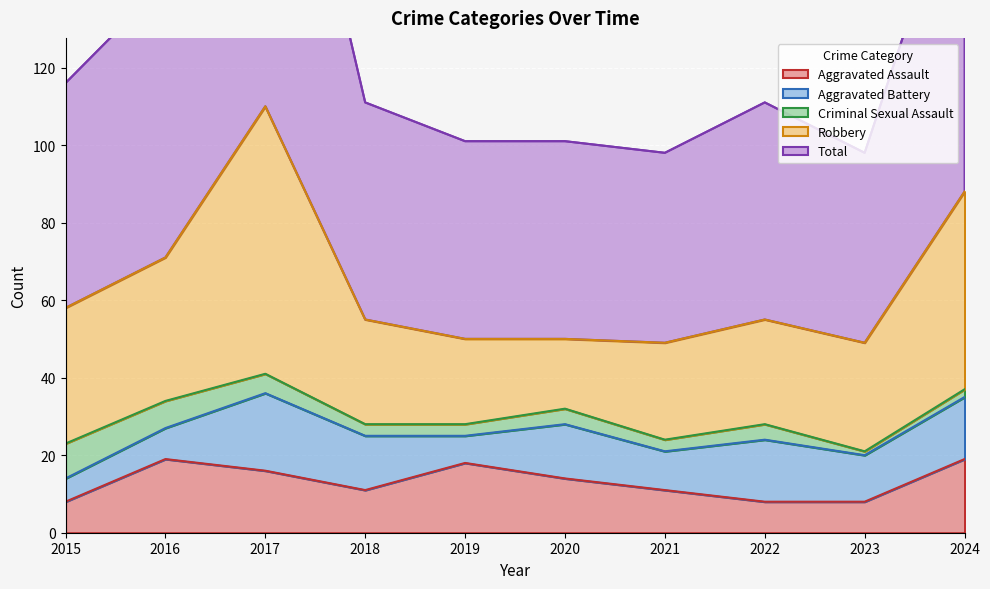

Which series has the largest total across all categories?

Total